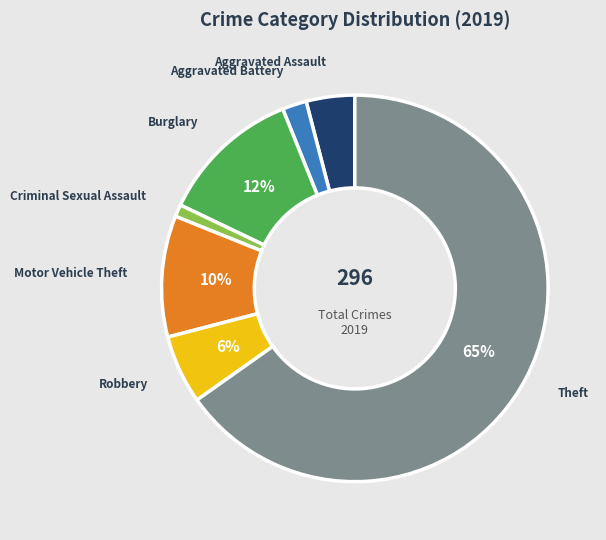

How many segments does this pie chart have?

7